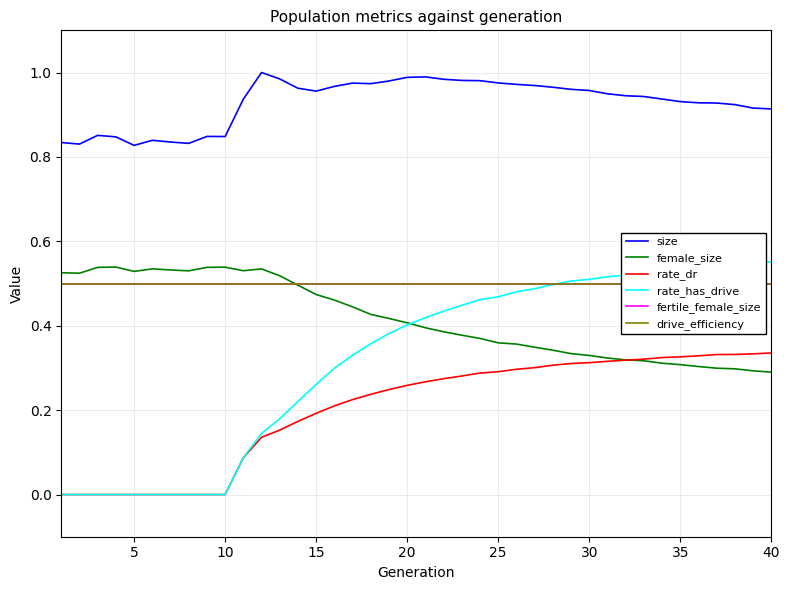

What is the difference between the second highest and second lowest values in the rate_has_drive series?

0.5